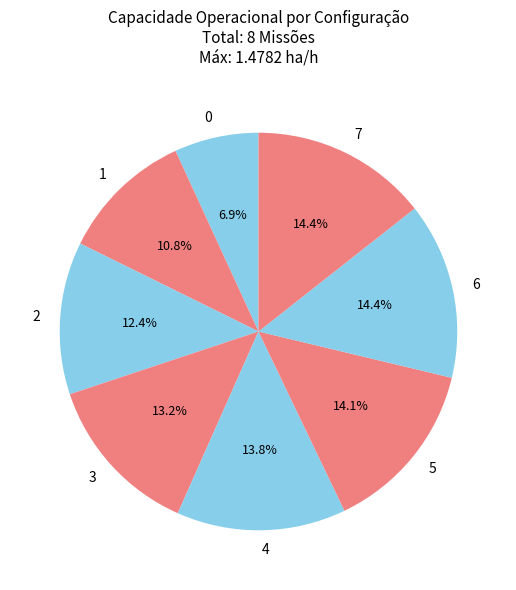

To the nearest percent, what portion does 0 represent?

7%